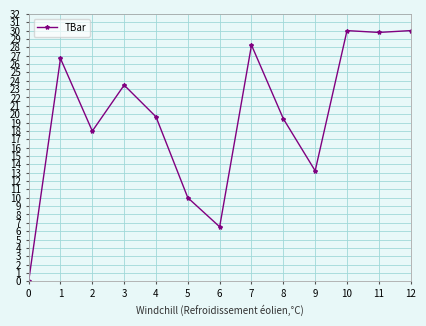

True or false: the data has more than 2 interior local peaks.

True